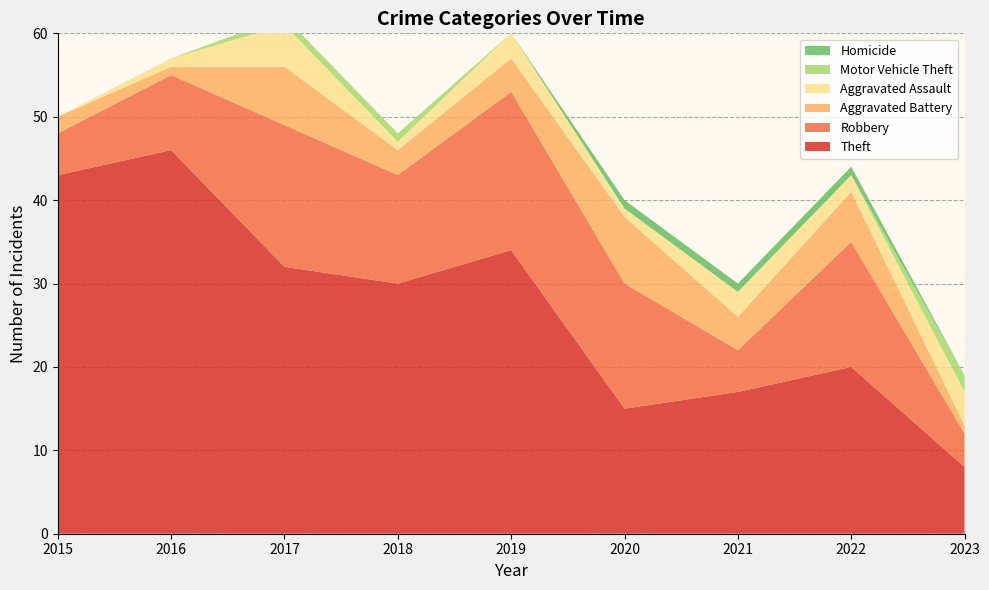

Reading left to right, transcribe all the data shown in this chart.

Theft: 43	46	32	30	34	15	17	20	8
Robbery: 5	9	17	13	19	15	5	15	4
Aggravated Battery: 2	1	7	3	4	8	4	6	1
Aggravated Assault: 0	1	5	1	3	1	3	2	4
Motor Vehicle Theft: 0	0	1	1	0	0	0	0	2
Homicide: 0	0	0	0	0	1	1	1	0